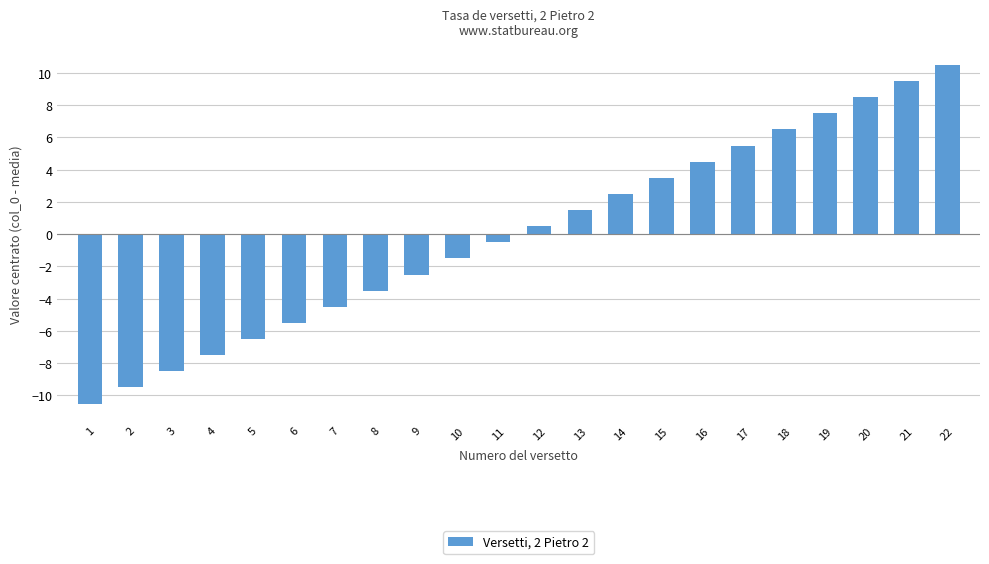

List the labels in order of value, largest first.

22, 21, 20, 19, 18, 17, 16, 15, 14, 13, 12, 11, 10, 9, 8, 7, 6, 5, 4, 3, 2, 1